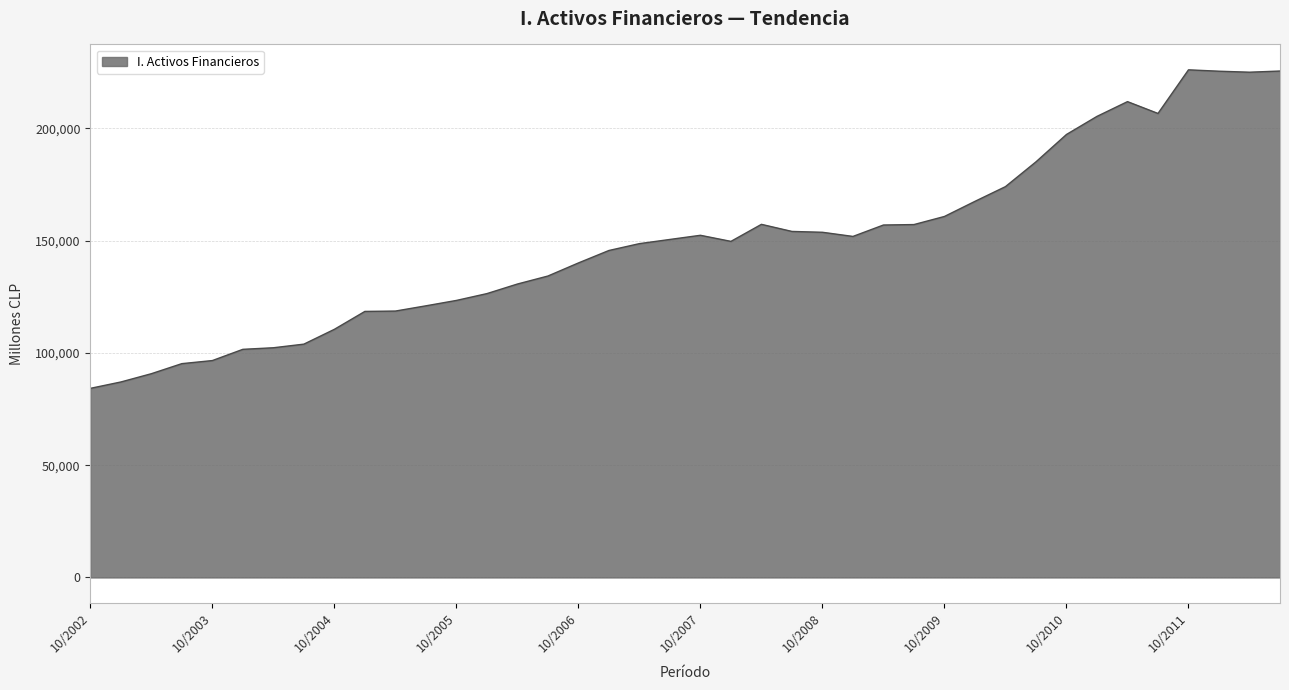

What is the difference between the maximum and minimum values?

141816